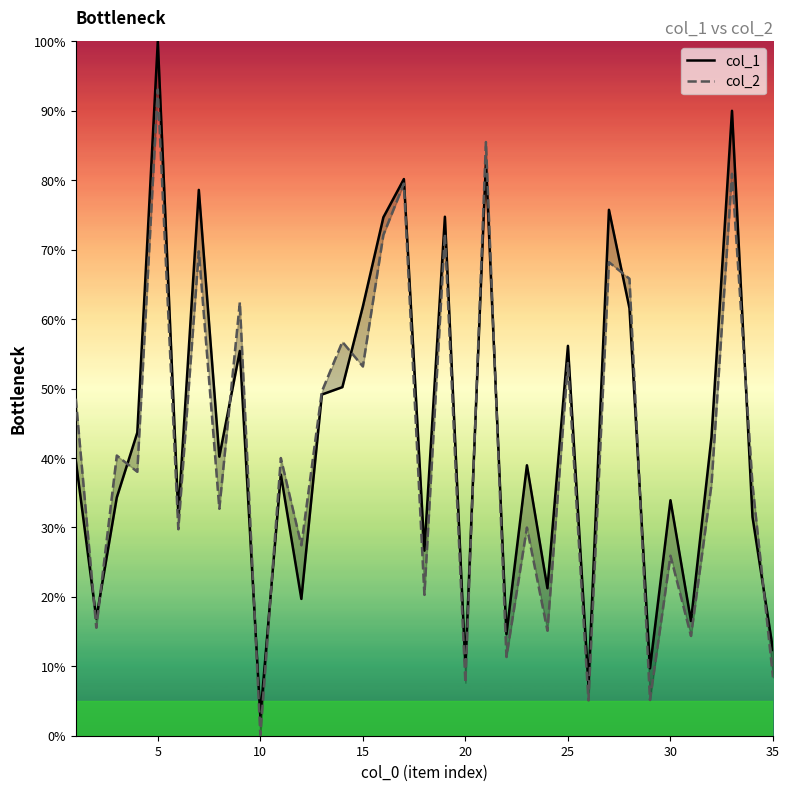

How many lines are shown in the chart?

2